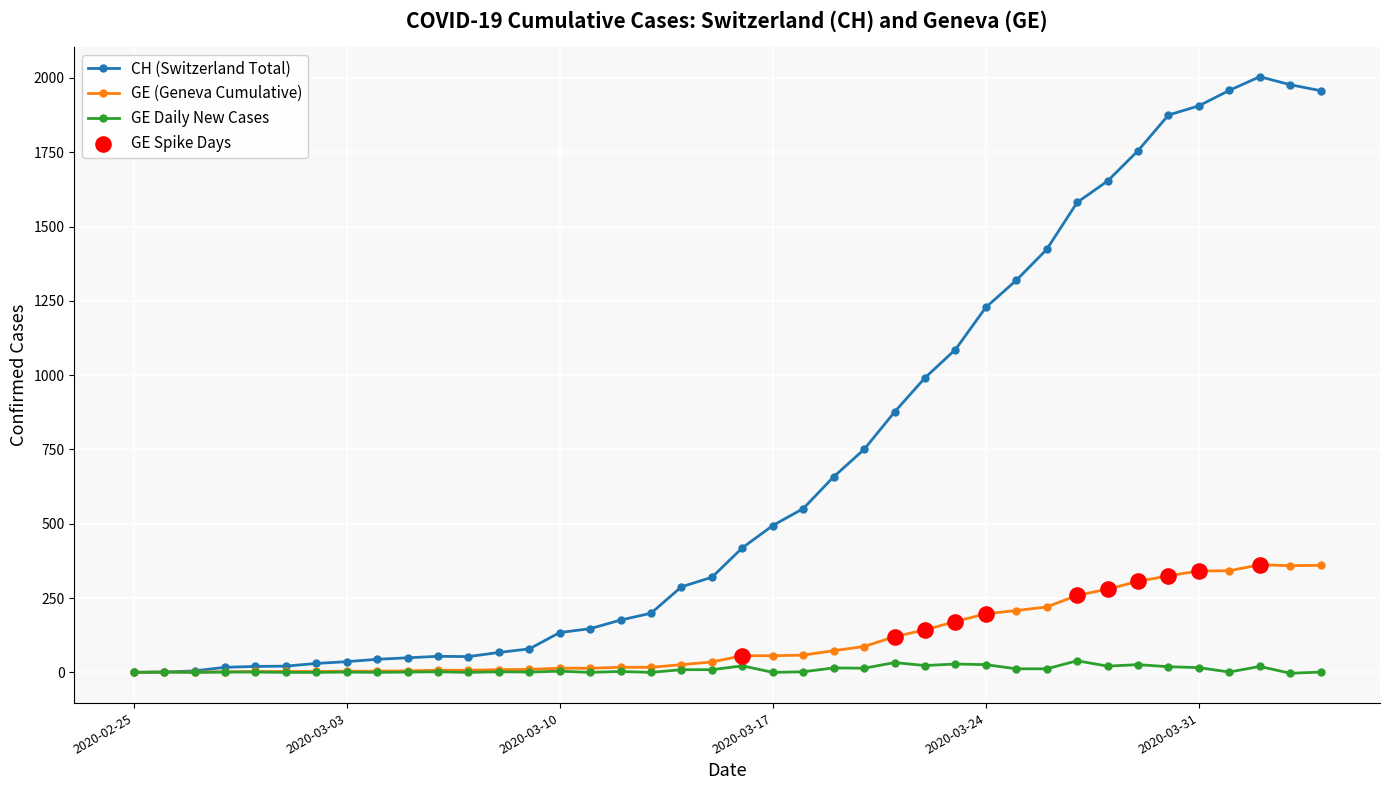

Which series has the widest spread of values?

CH (Switzerland Total)